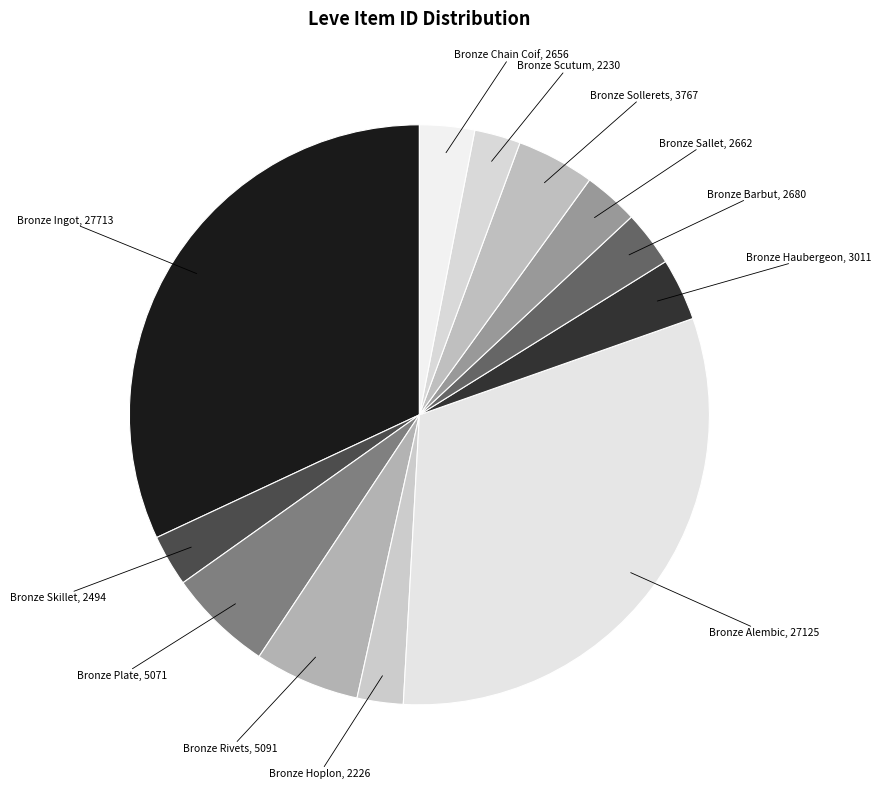

Is Bronze Rivets the majority of the pie?

No